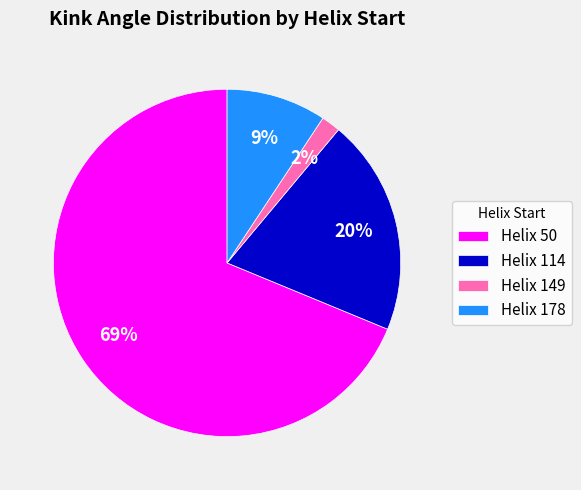

To the nearest percent, what is the difference between the largest and smallest slice percentages?

67%